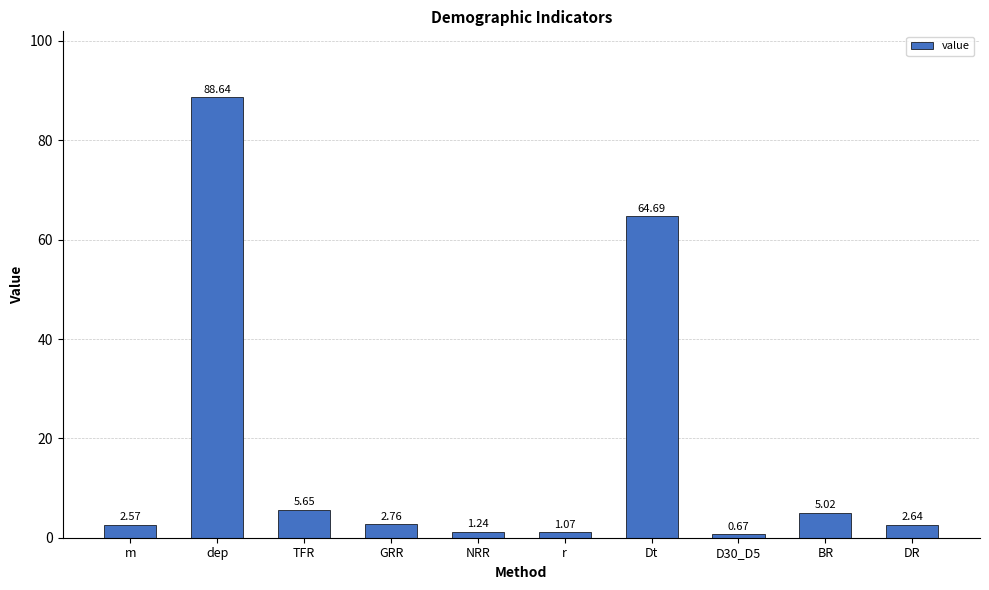

What is the difference between the maximum and minimum values?

88.0